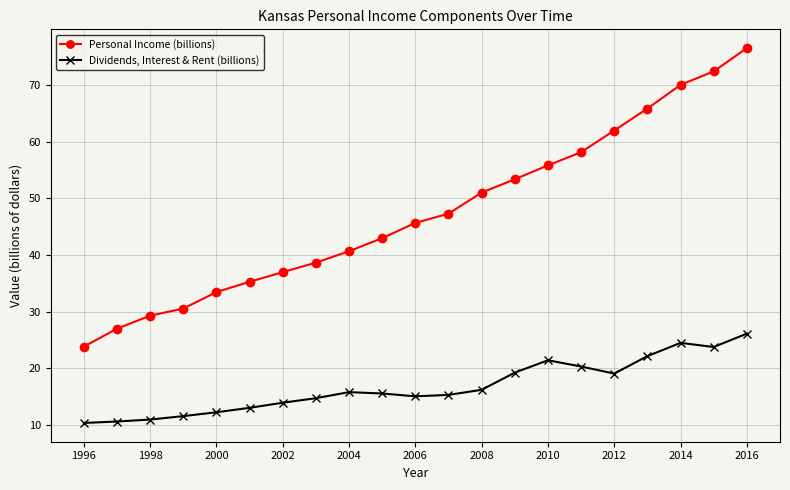

Which series has the largest total across all categories?

Personal Income (billions)